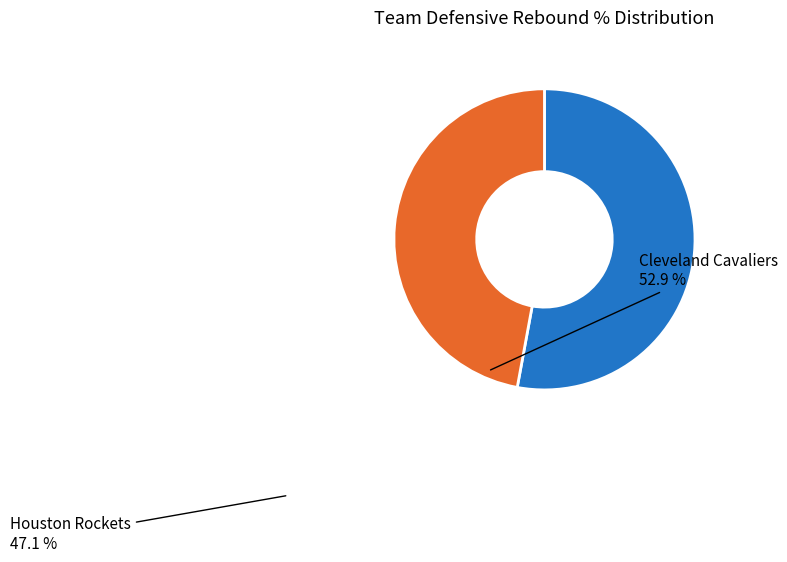

Is it true that Cleveland Cavaliers is 66% of the pie?

False